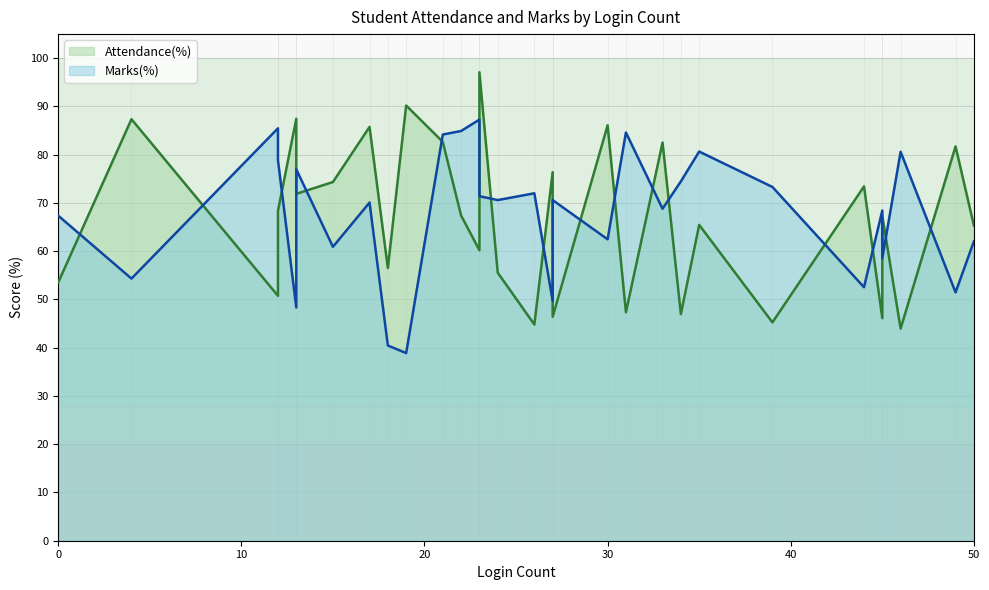

The value of Marks(%) at S019 is 38.9. True or false?

True